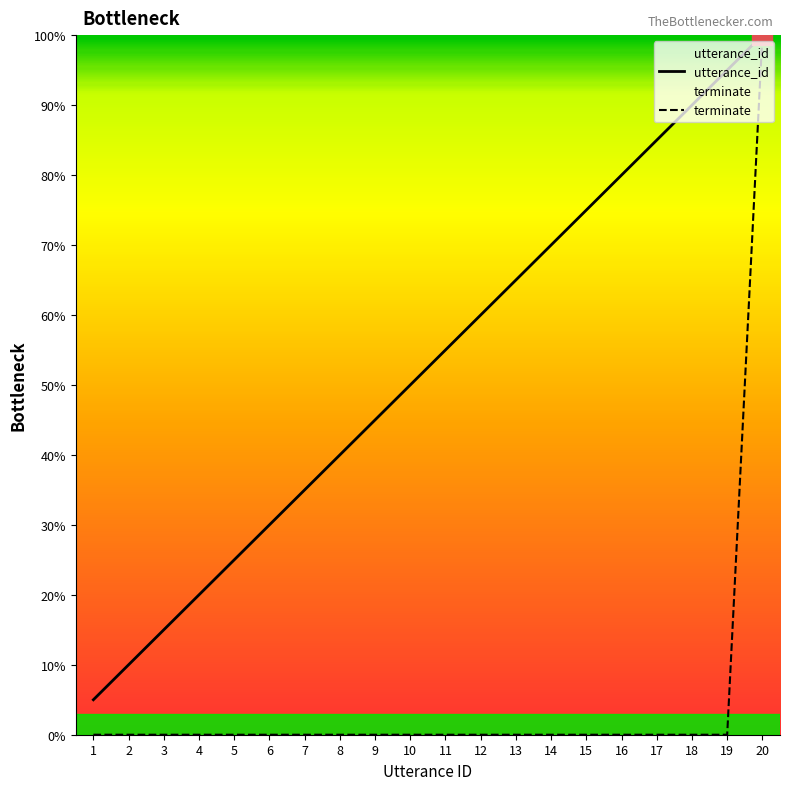

At which category is the sum across all series the highest?

20